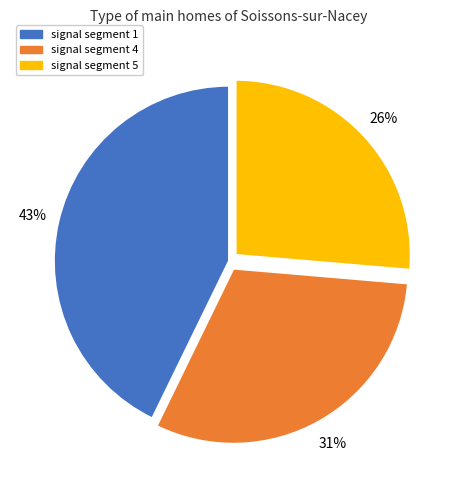

How many slices are in this pie chart?

3